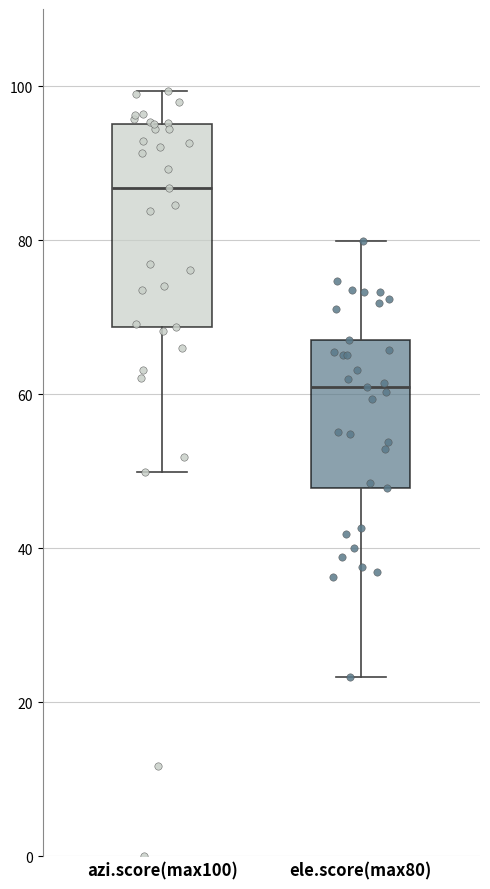

Which box is the tallest, from its lower edge to its upper edge?

azi.score(max100)